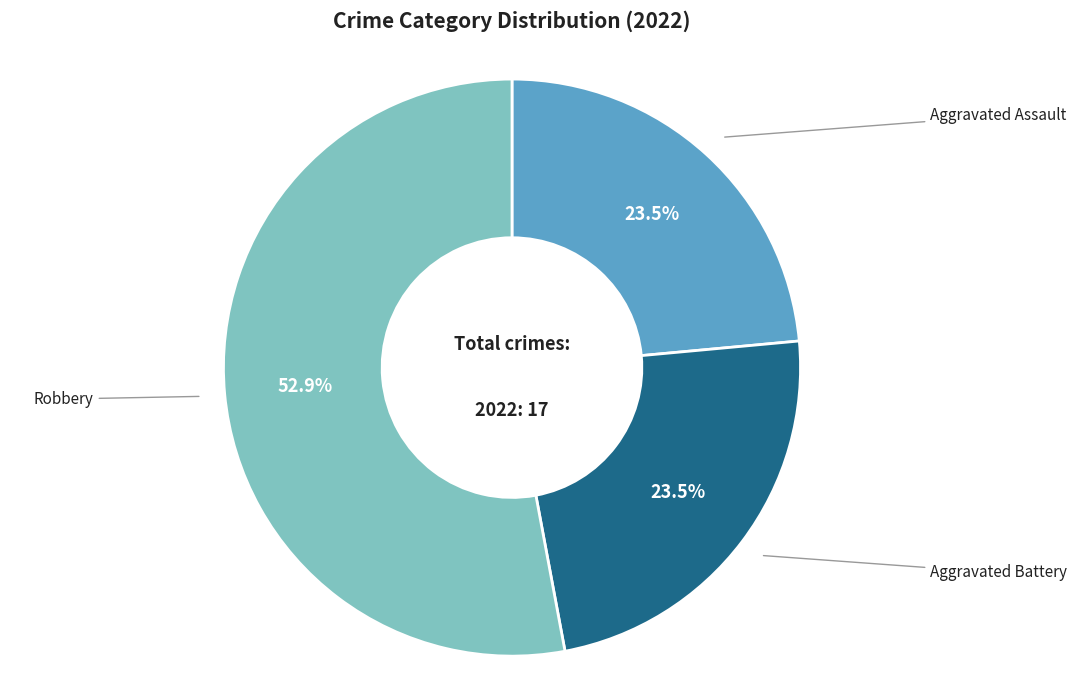

How many slices are in this pie chart?

3